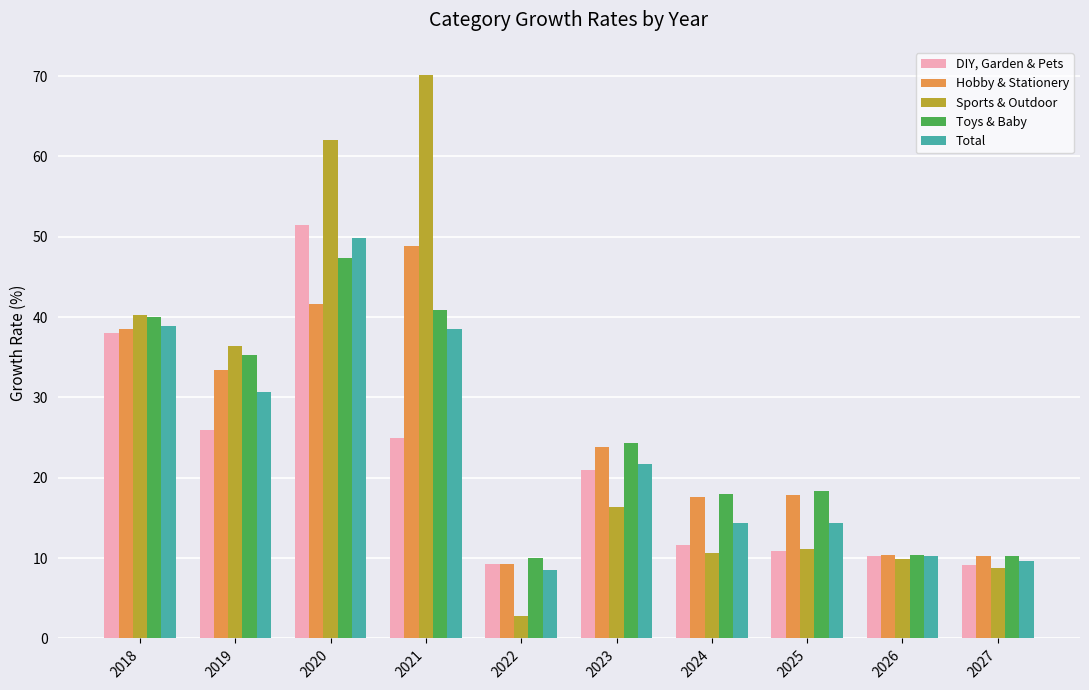

Which series has the largest total across all categories?

Sports & Outdoor